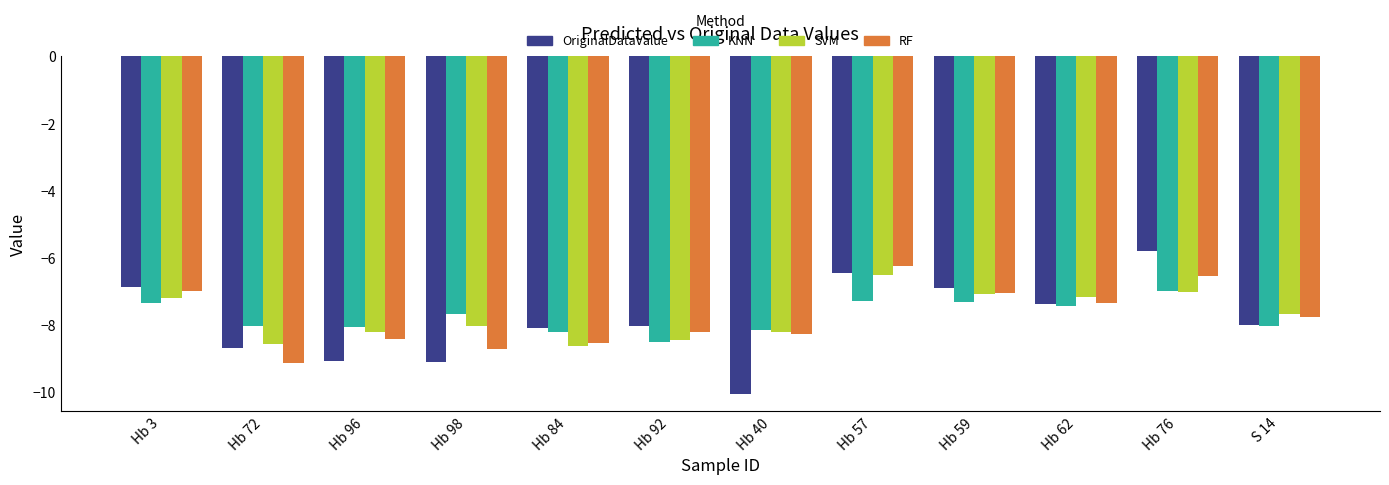

Between Hb 96 and Hb 76, which series saw the biggest shift?

OriginalDataValue